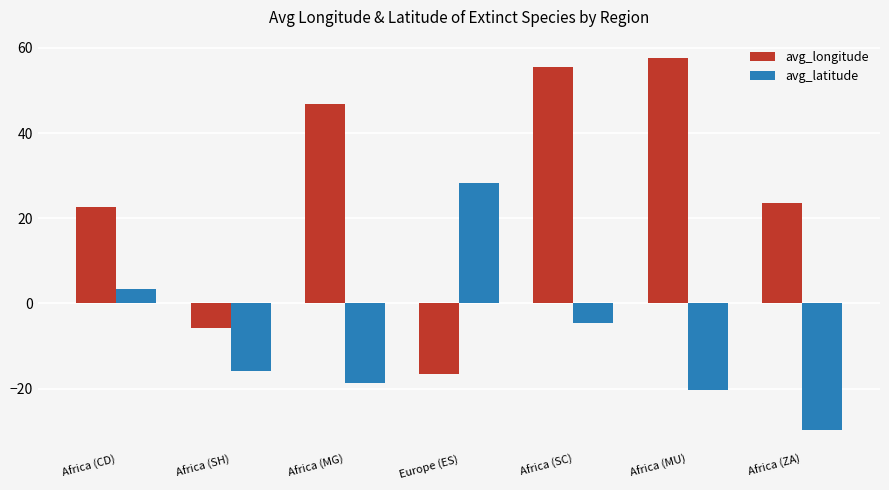

What is the difference between the maximum and minimum values in the avg_latitude series?

58.1